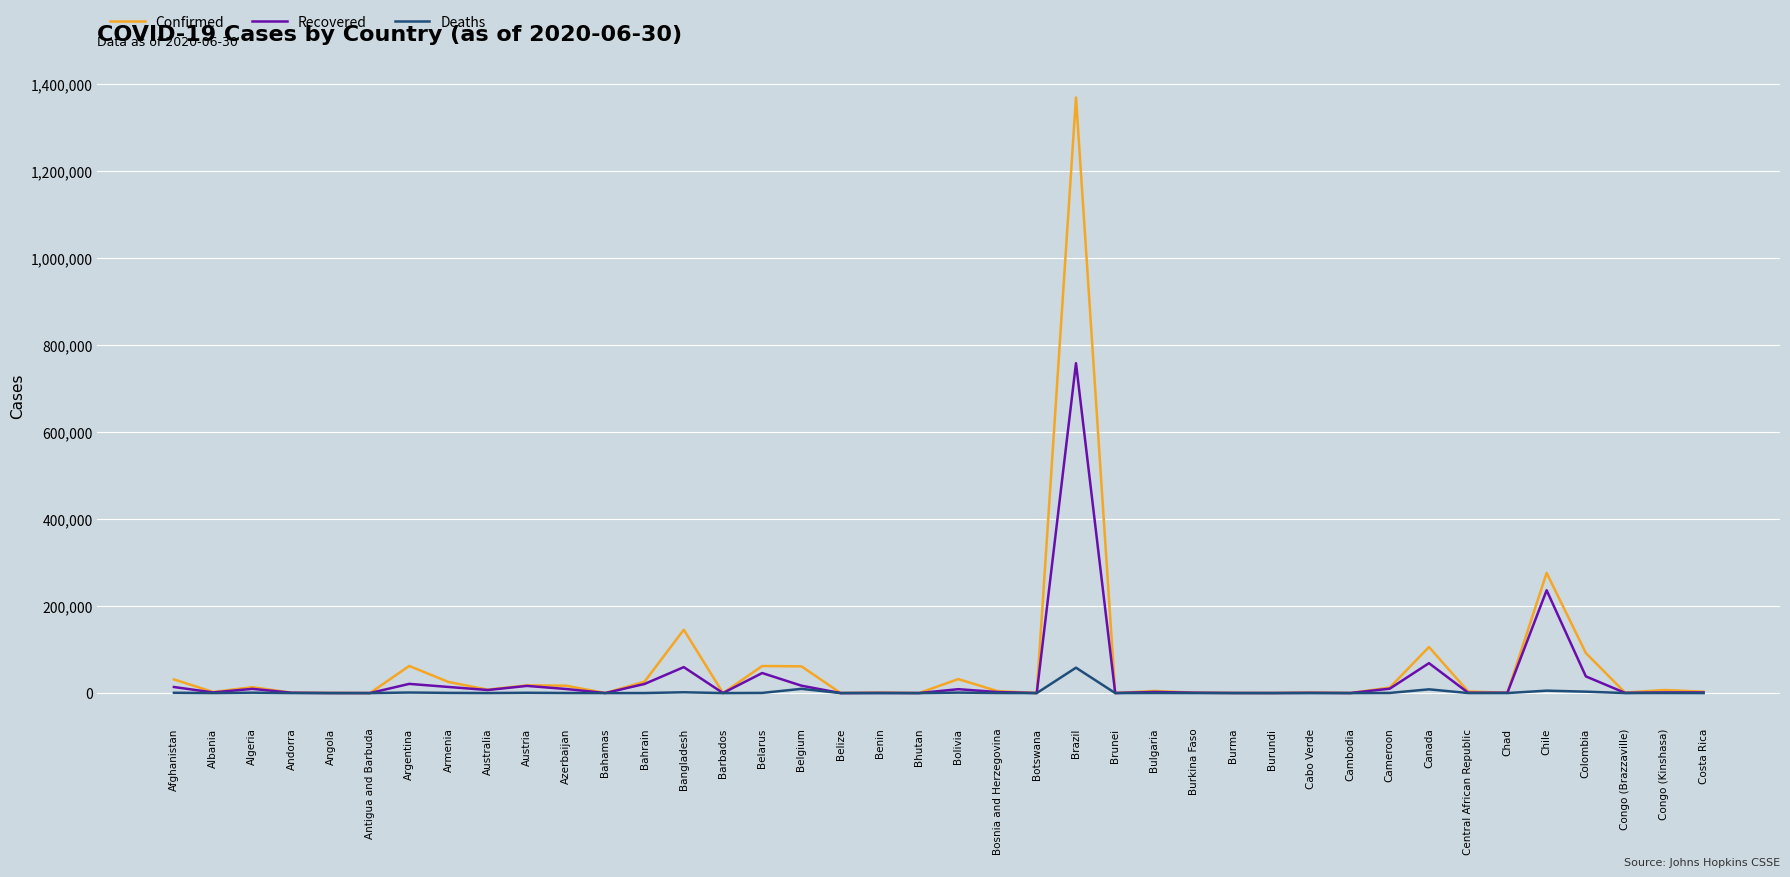

What is the maximum value shown in the chart?

1368195